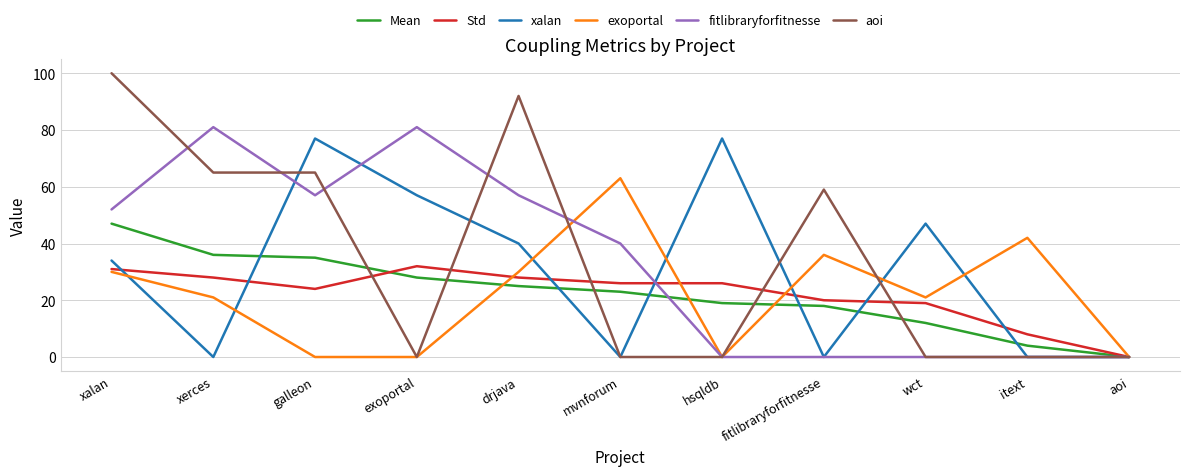

What is the difference between the maximum and minimum values in the Mean series?

47